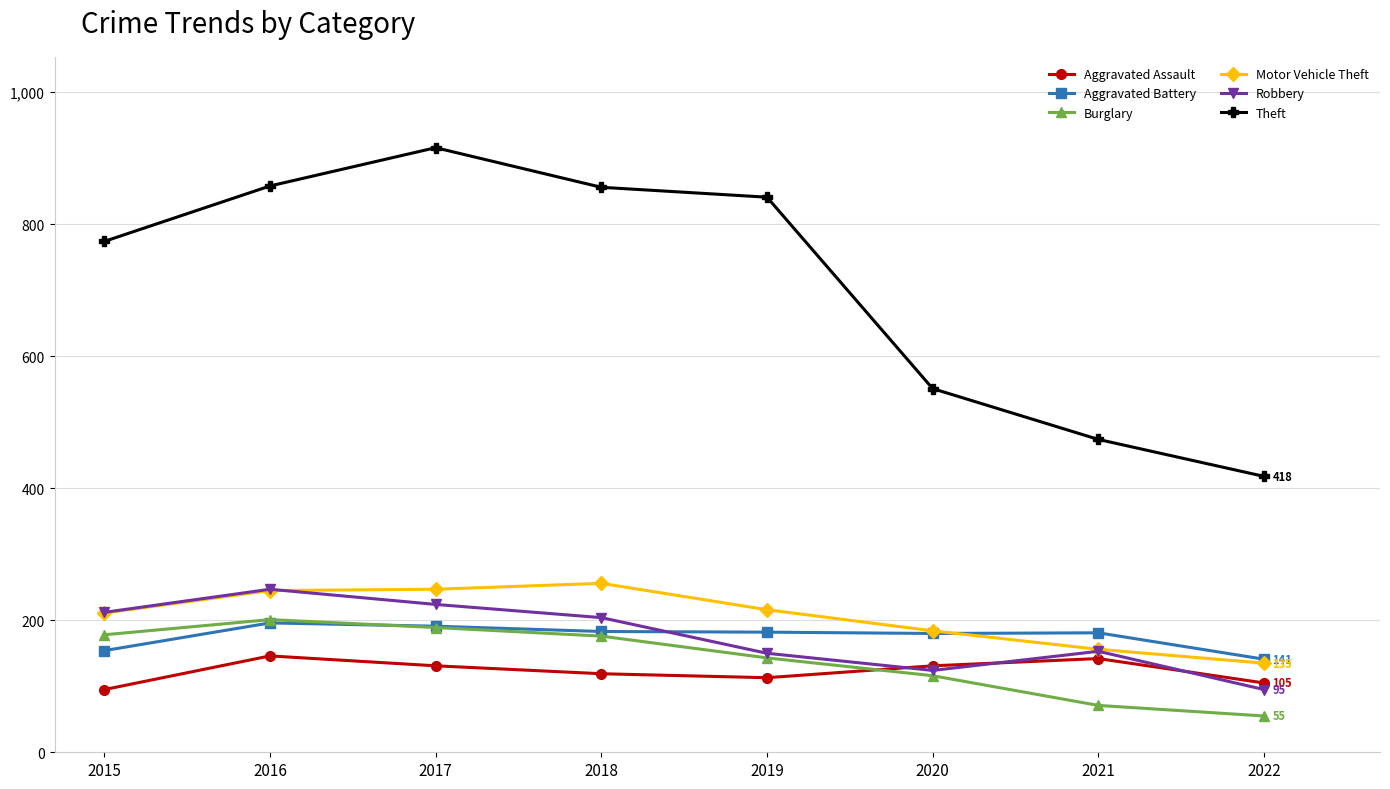

The Aggravated Battery series shows 182 at 2019. True or false?

True